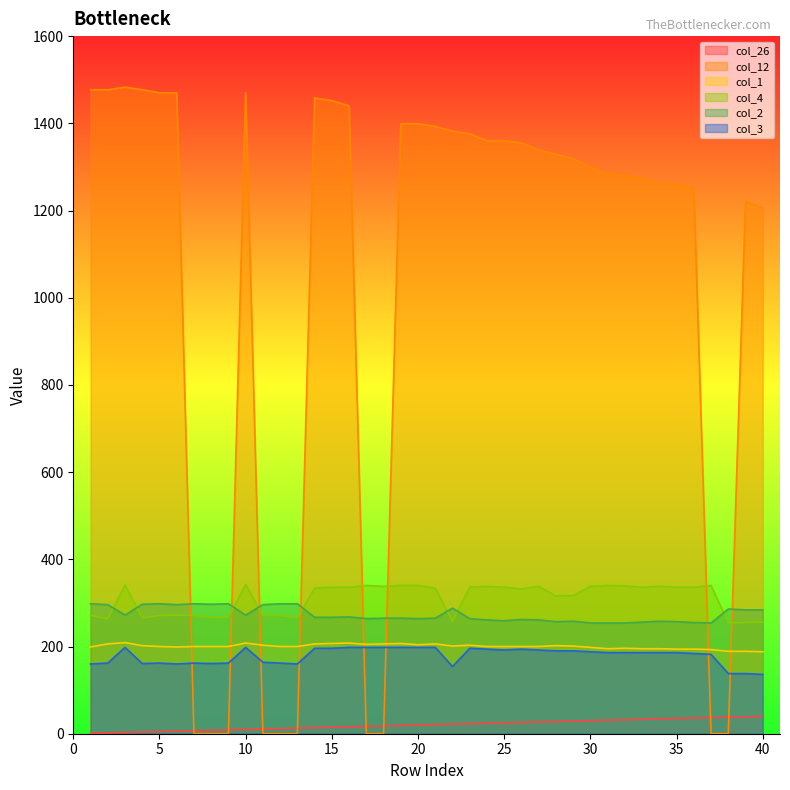

What is the sum of the col_2 values at 25 and 32?

513